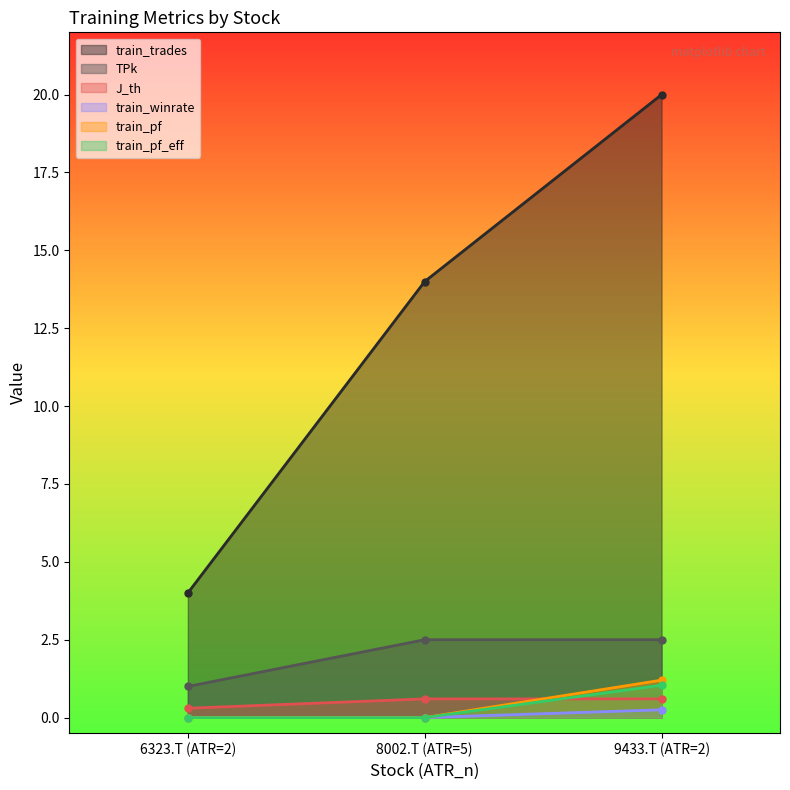

Between 8002.T (ATR=5) and 9433.T (ATR=2), which is larger?

9433.T (ATR=2)